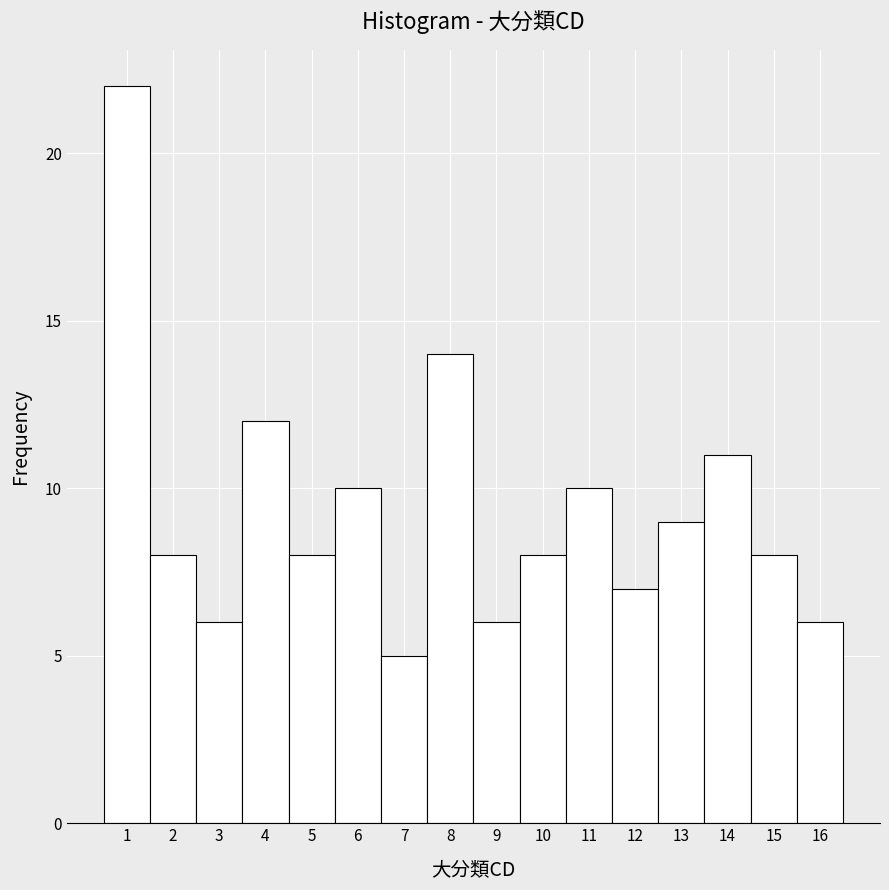

Reading left to right, list every bar in this chart as the range it spans on the x-axis followed by its height. The values are not printed on the chart, so give them approximately, as read against the axis.

0.5 to 1.5: 22
1.5 to 2.5: 8
2.5 to 3.5: 6
3.5 to 4.5: 12
4.5 to 5.5: 8
5.5 to 6.5: 10
6.5 to 7.5: 5
7.5 to 8.5: 14
8.5 to 9.5: 6
9.5 to 10.5: 8
10.5 to 11.5: 10
11.5 to 12.5: 7
12.5 to 13.5: 9
13.5 to 14.5: 11
14.5 to 15.5: 8
15.5 to 16.5: 6